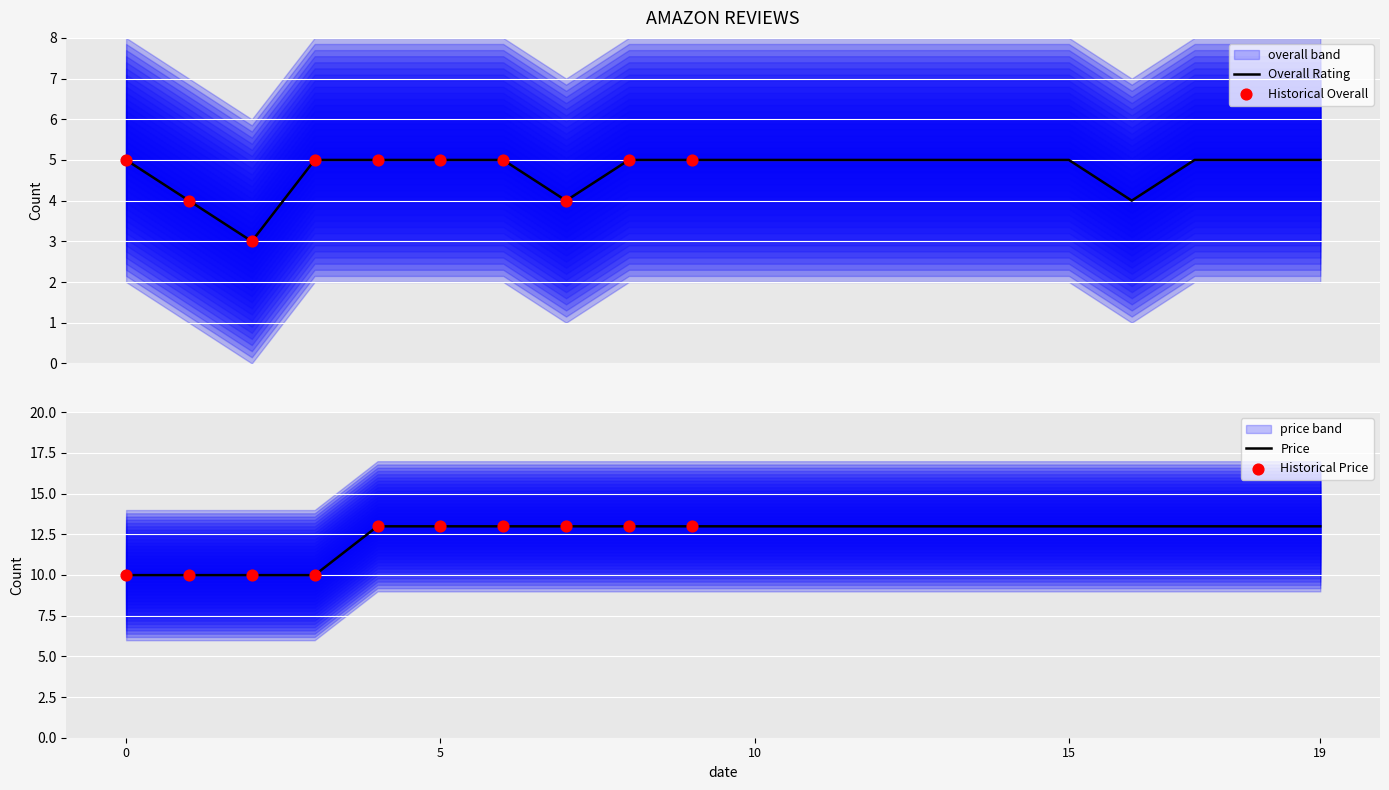

Which series reaches the maximum Y coordinate?

price